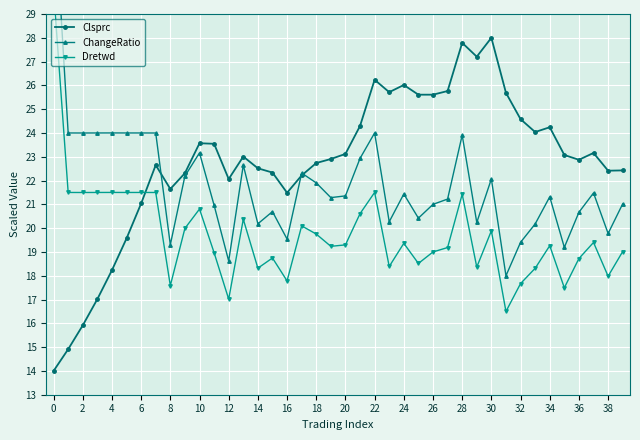

How many series are shown in this chart?

3